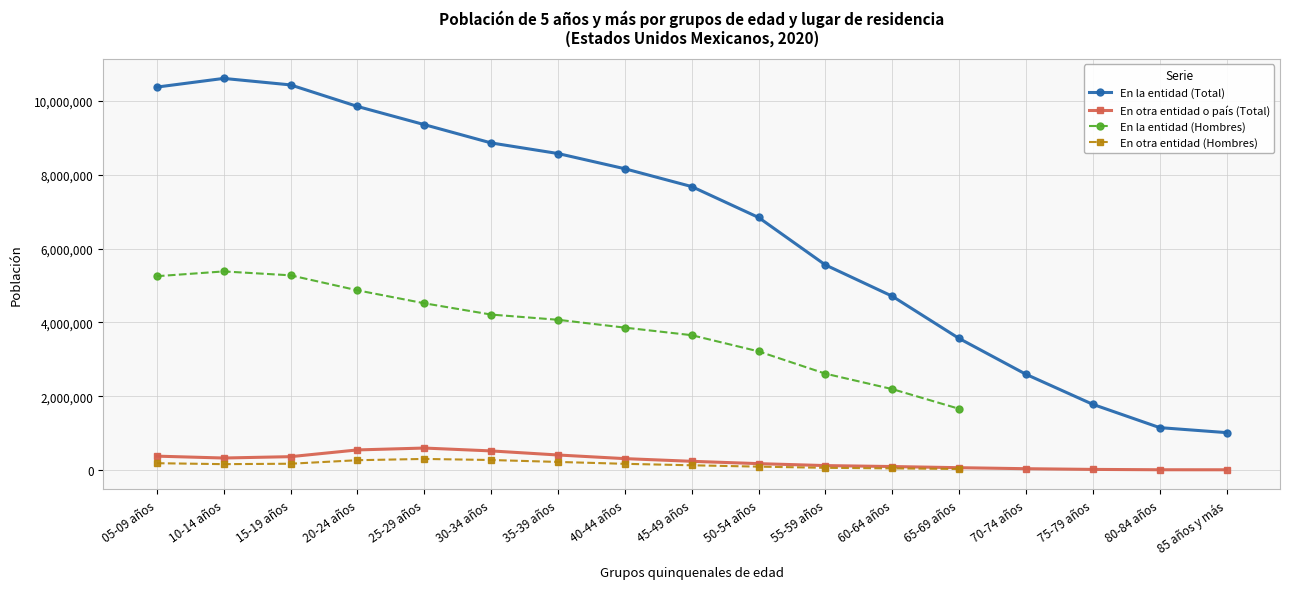

Which series has the widest spread of values?

En la entidad (Total)